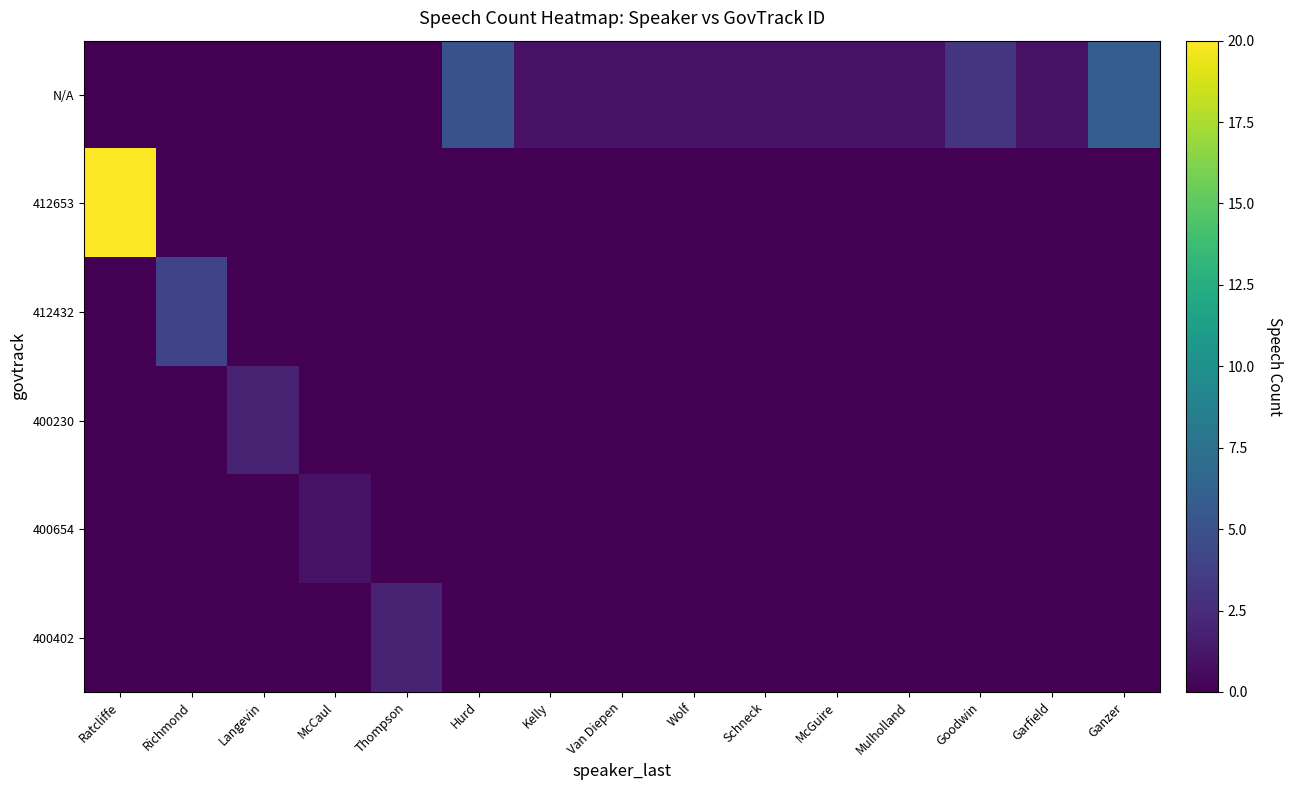

What is the difference between the highest and lowest values at Goodwin?

3